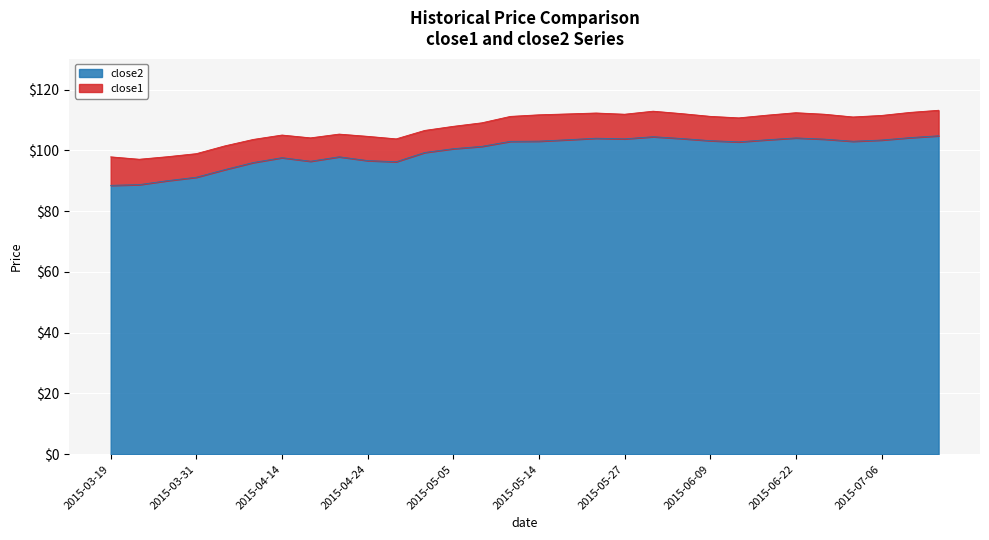

Reading right to left, list all the values displayed in this chart.

104.8	104.2	103.4	103.0	103.7	104.1	103.5	102.8	103.2	103.9	104.5	103.8	104.0	103.5	103.0	103.0	101.3	100.5	99.3	96.3	96.6	97.9	96.4	97.6	96.0	93.7	91.2	90.0	88.7	88.5